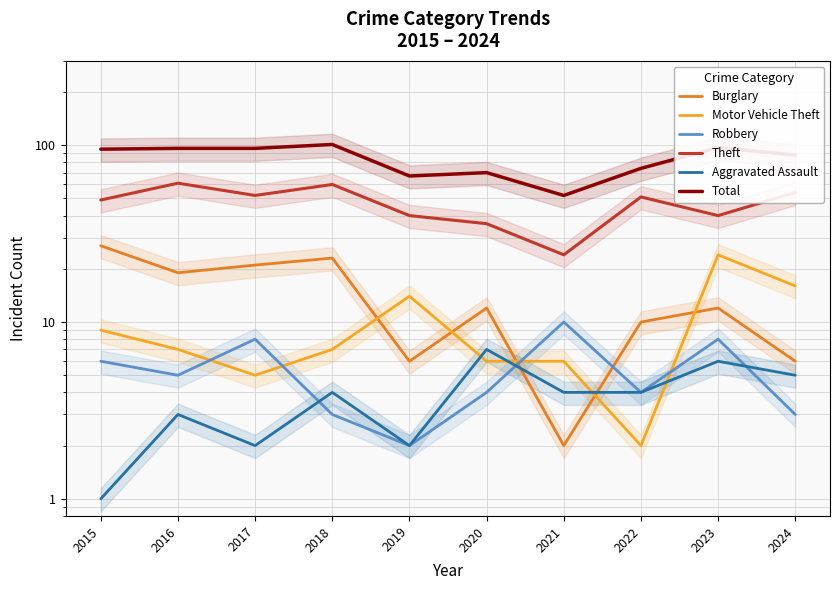

Which has a higher value, 2019 or 2022?

2022